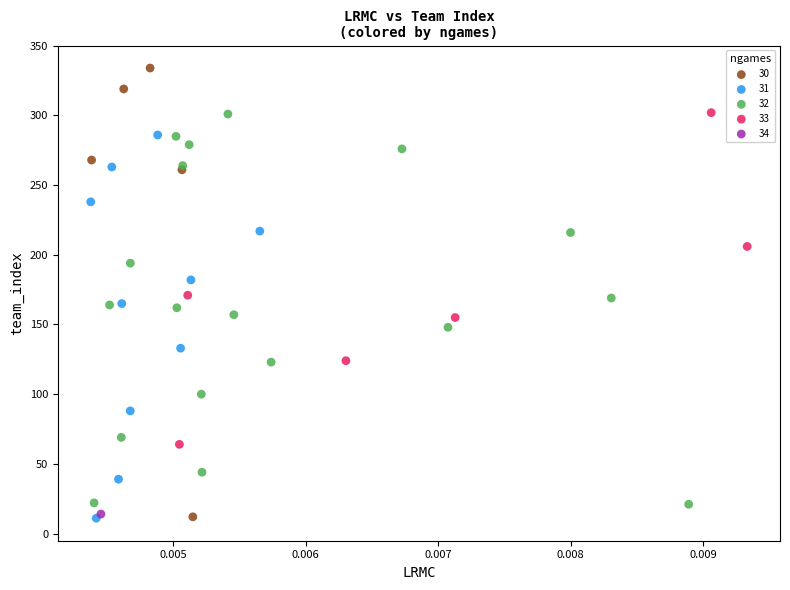

What are all the series names shown in the legend?

30, 31, 32, 33, 34